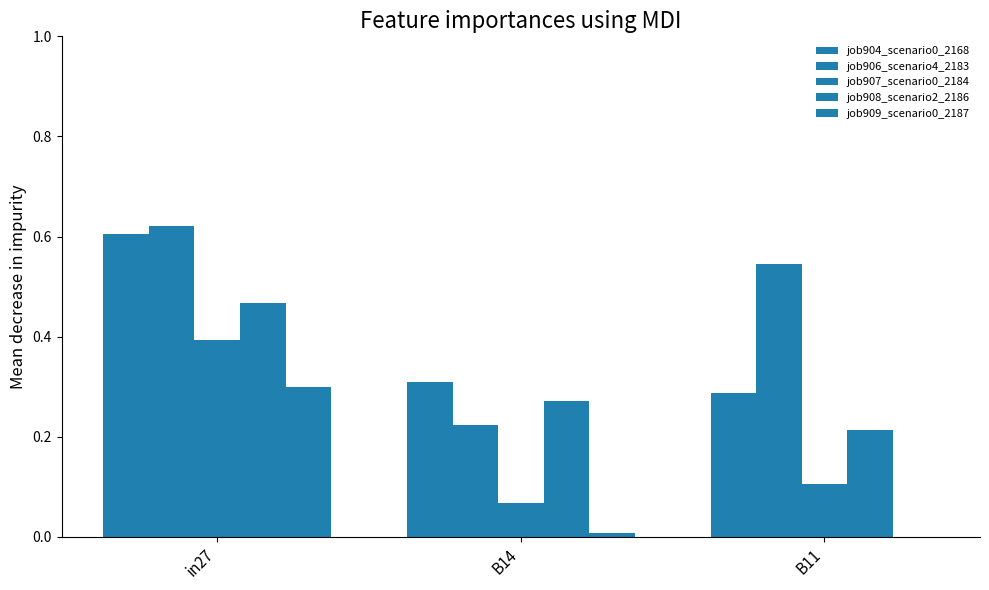

How many series are shown in this chart?

5